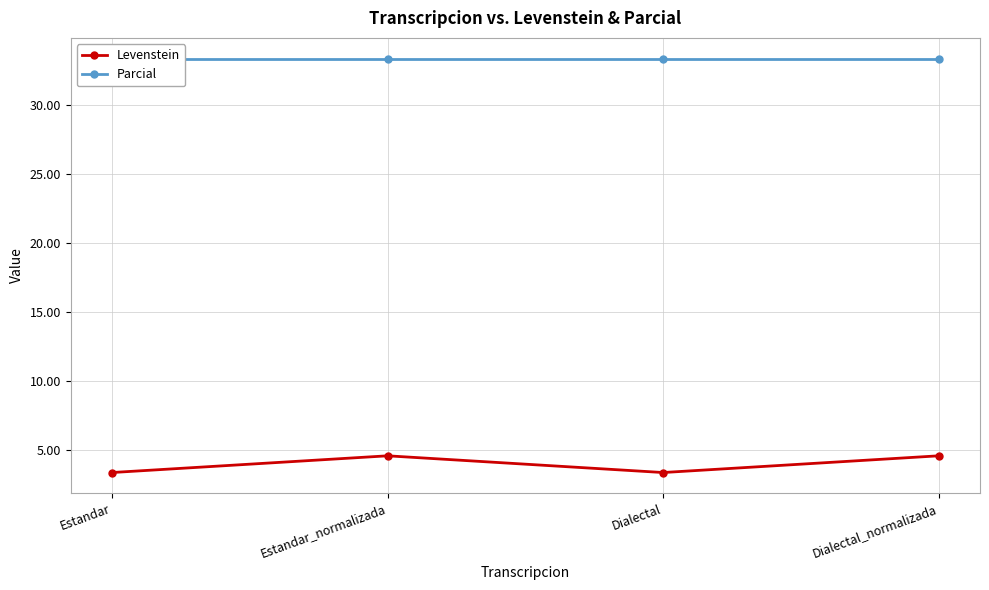

Does the chart display data point markers on the line(s)?

Yes